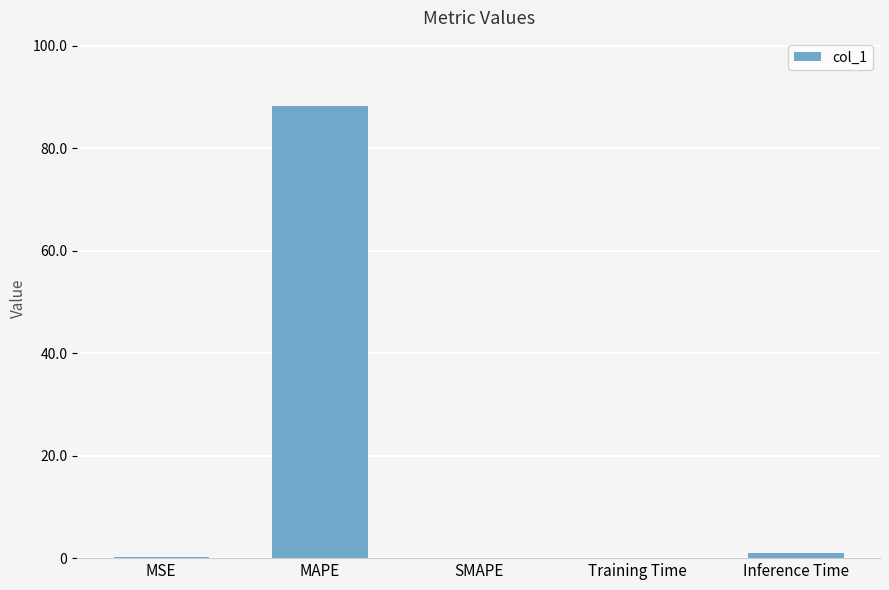

What is the sum of all values?

89.4